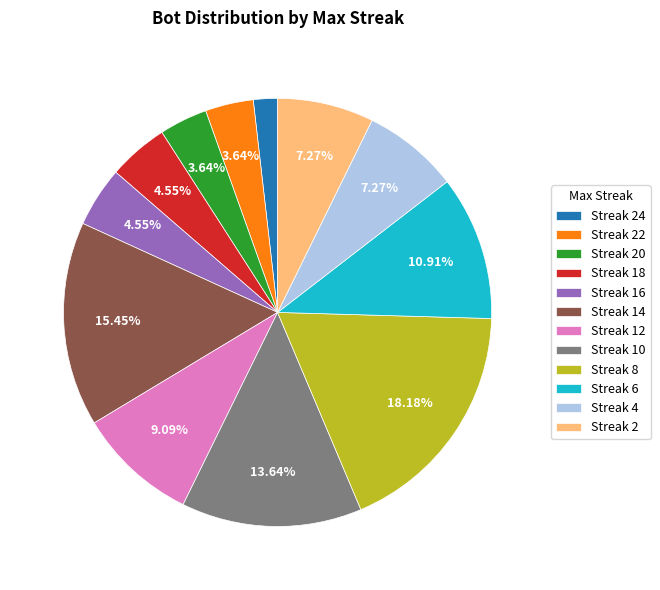

Which has a higher value, Streak 16 or Streak 4?

Streak 4